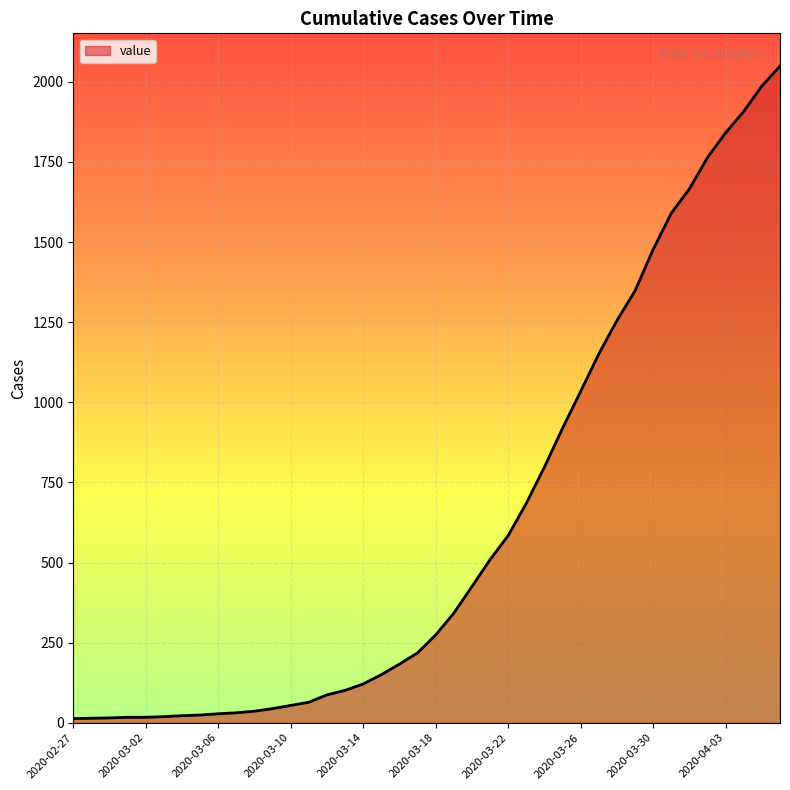

What is the difference between the maximum and minimum values?

2036